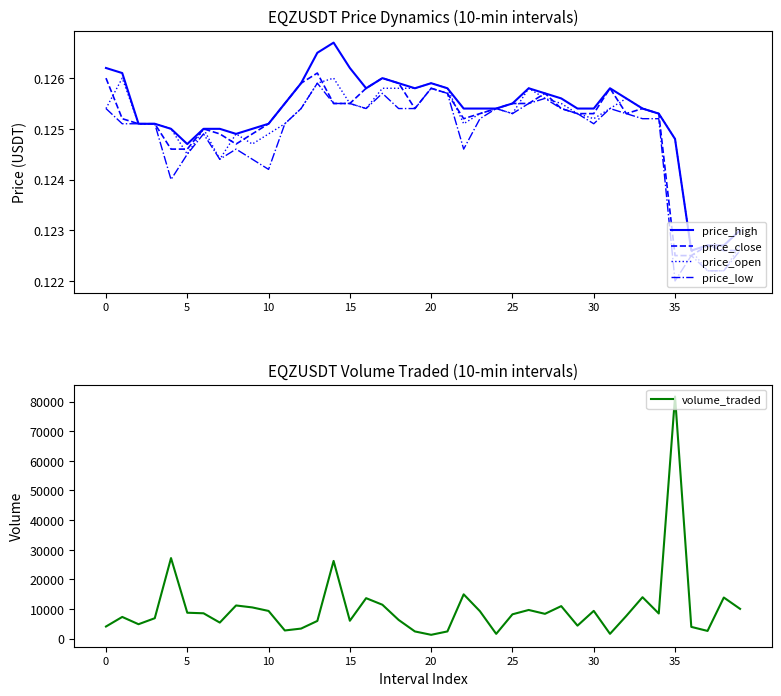

What is the value of the price_close point at the 38th from the left?

0.1